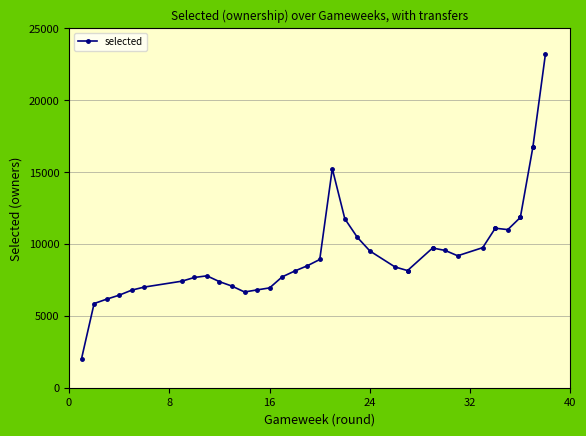

How many data points are less than 8470?

19